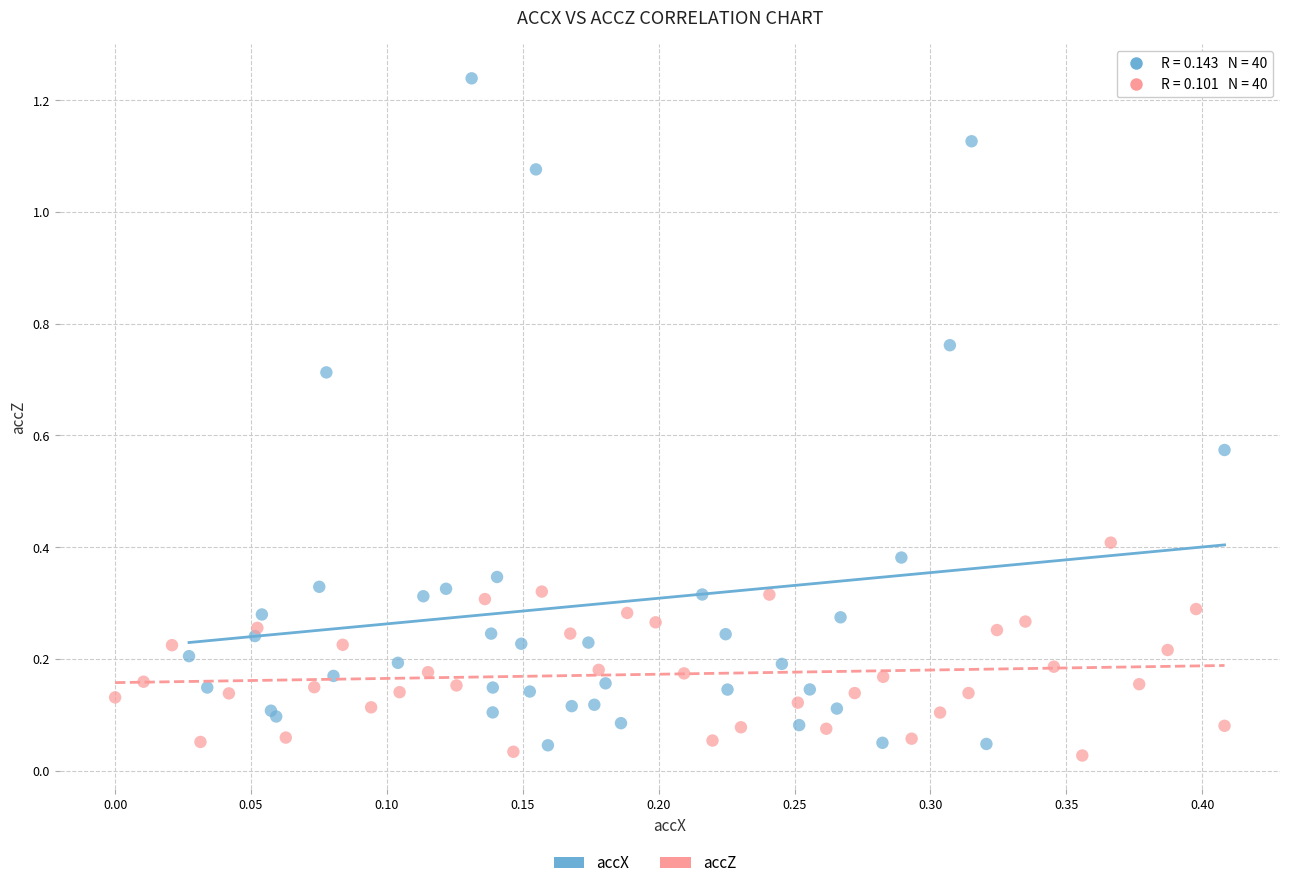

Which series contains the lowest Y value?

accZ